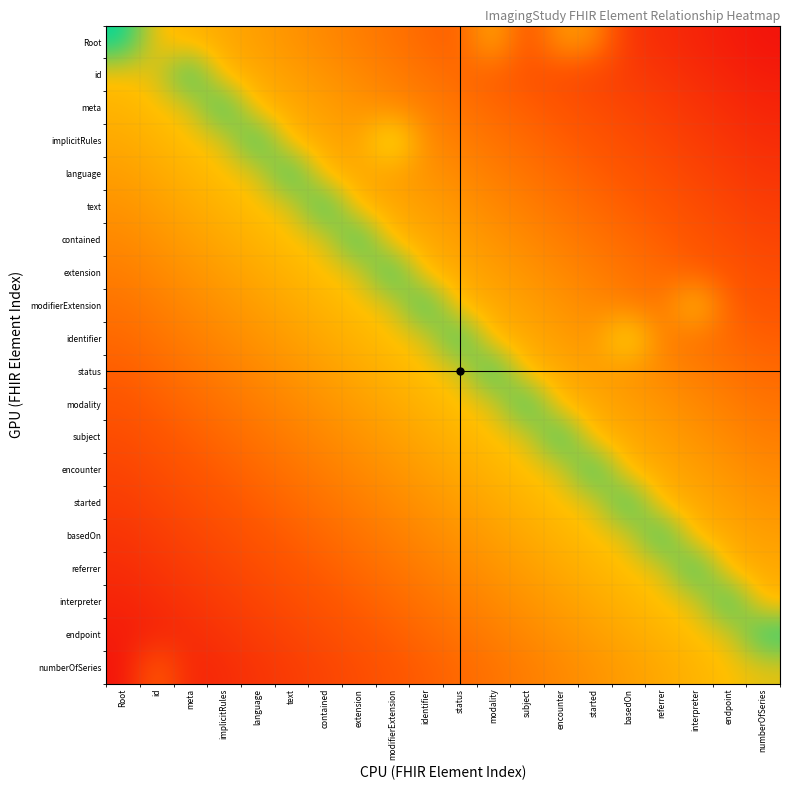

At text, list the series in order from largest to smallest.

language, text, contained, implicitRules, extension, meta, modifierExtension, id, identifier, Root, status, modality, subject, encounter, started, basedOn, referrer, interpreter, endpoint, numberOfSeries